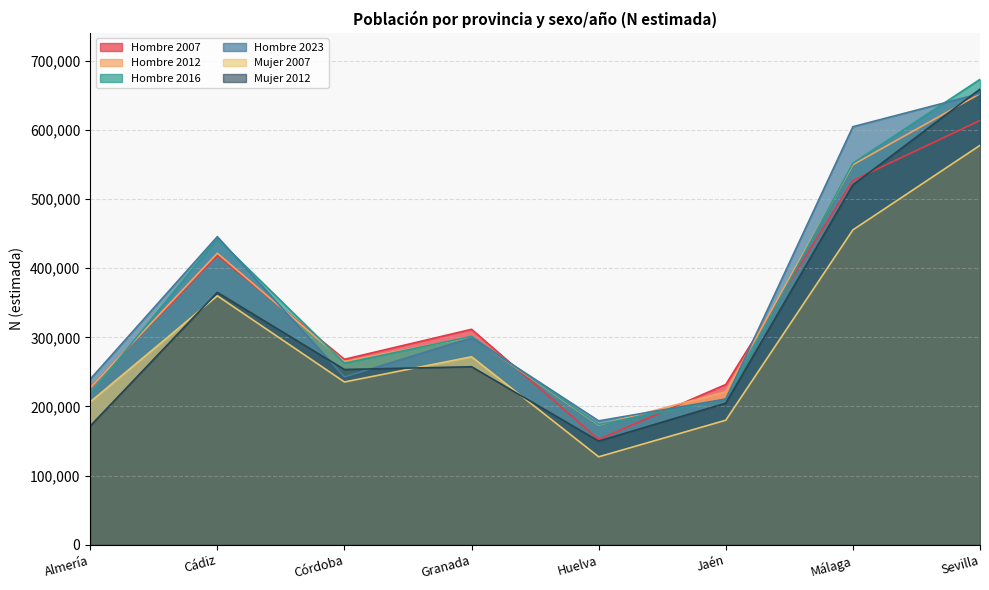

Count the number of categories in the chart.

8